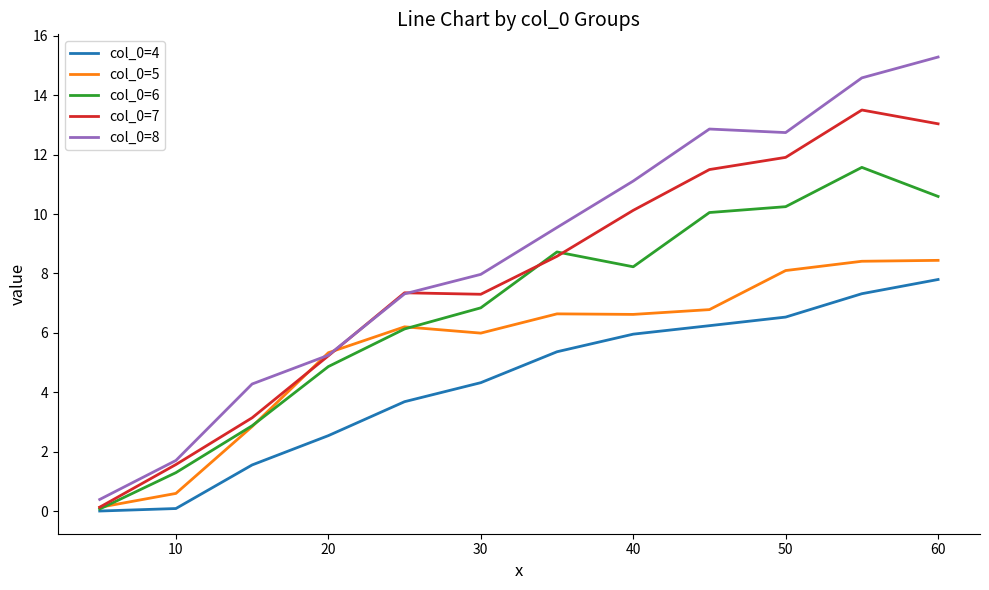

What is the highest value of the col_0=7 series?

13.5